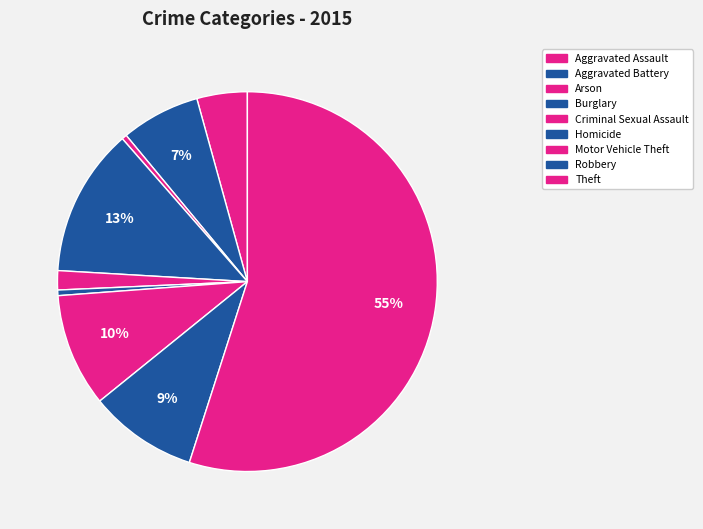

Is Motor Vehicle Theft the majority of the pie?

No